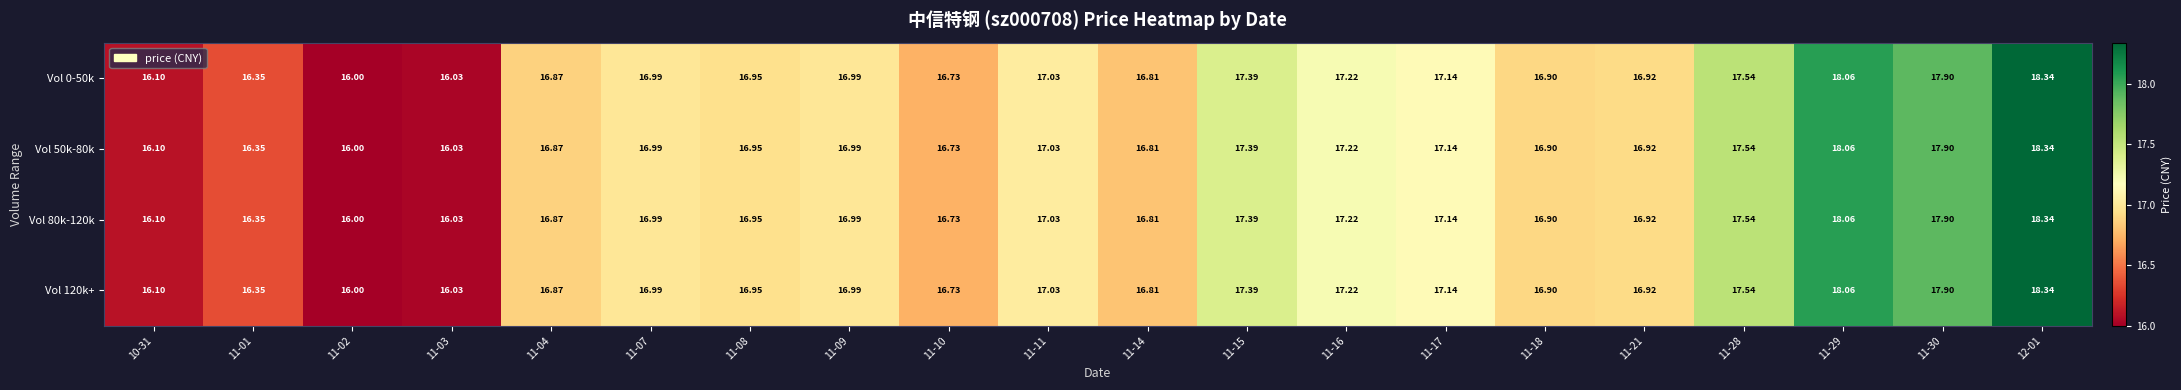

Is the value of Vol 50k-80k at 12-01 greater than the value of Vol 120k+ at 11-02?

Yes